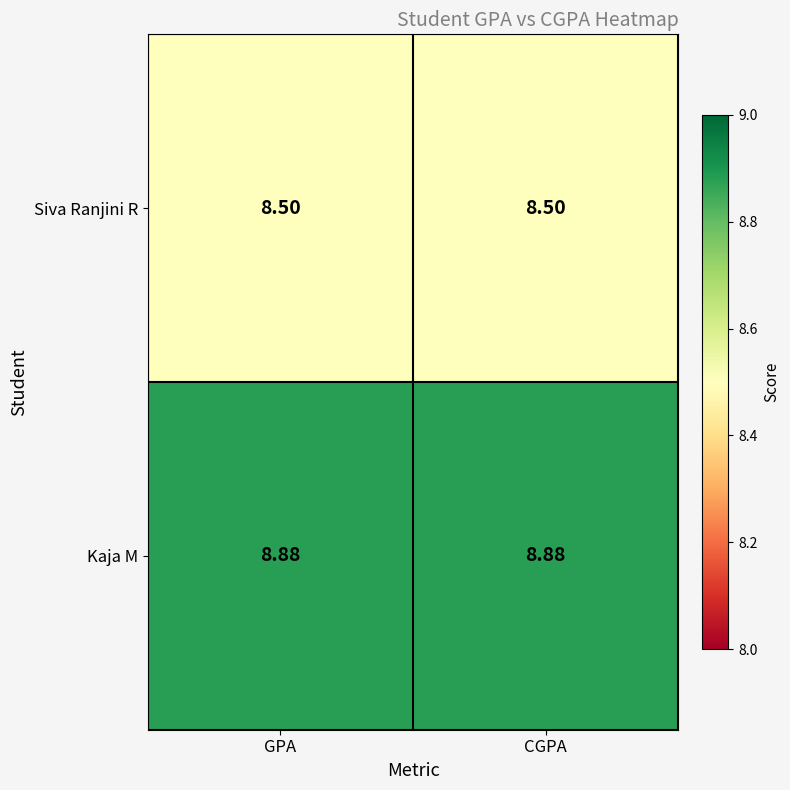

Rank the series at GPA from lowest to highest value.

Siva Ranjini R, Kaja M